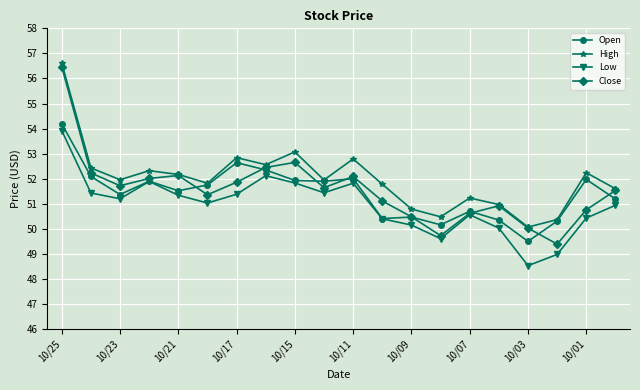

Does the chart have visible grid lines?

Yes